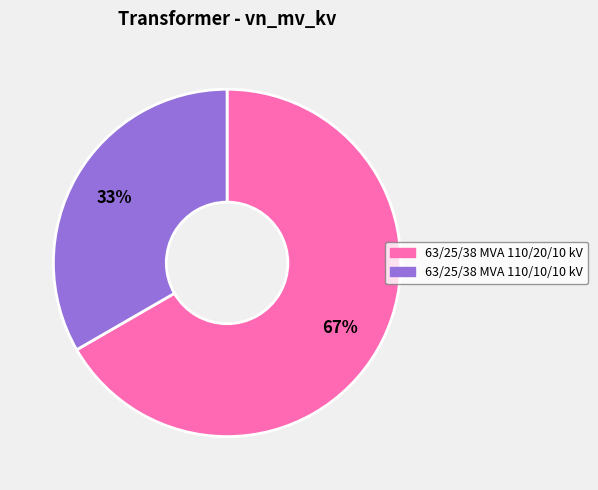

To the nearest percent, what is the combined percentage of 63/25/38 MVA 110/20/10 kV and 63/25/38 MVA 110/10/10 kV?

100%